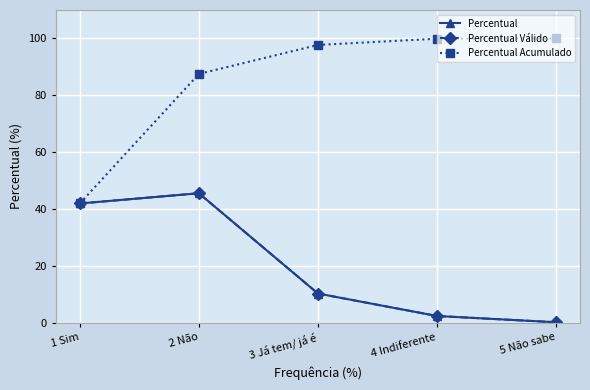

The Percentual Acumulado series shows 159.9 at 5 Não sabe. True or false?

False